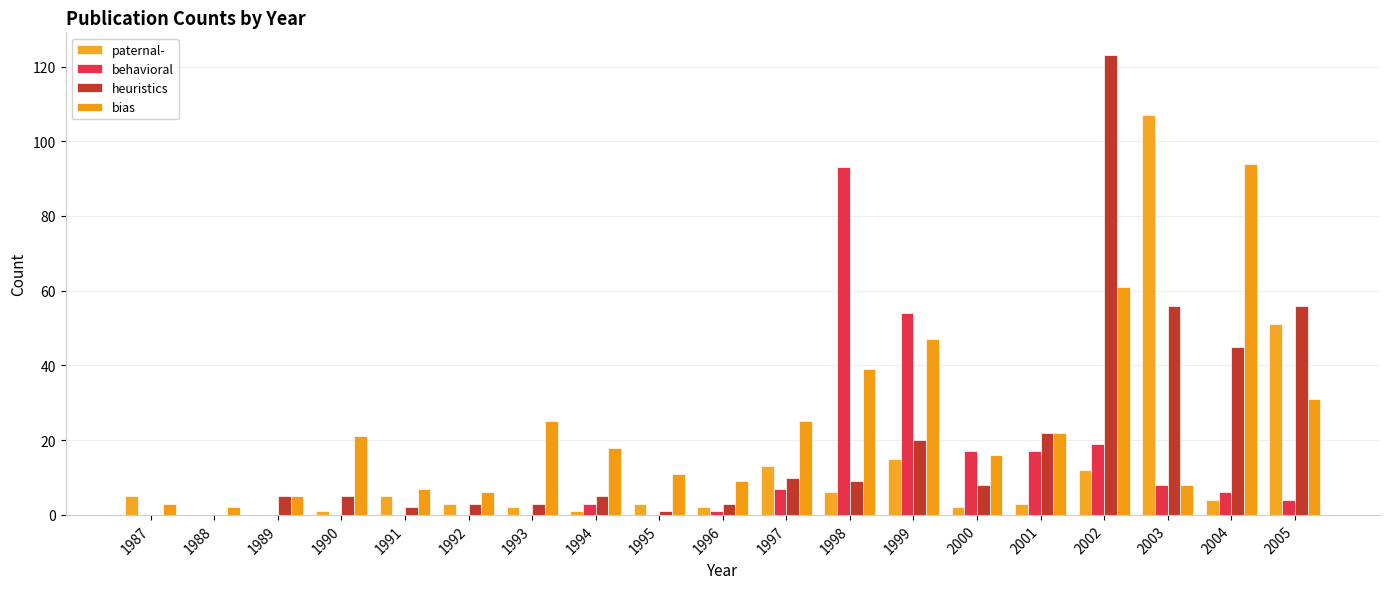

Rank the series at 1995 from highest to lowest value.

bias, paternal-, heuristics, behavioral